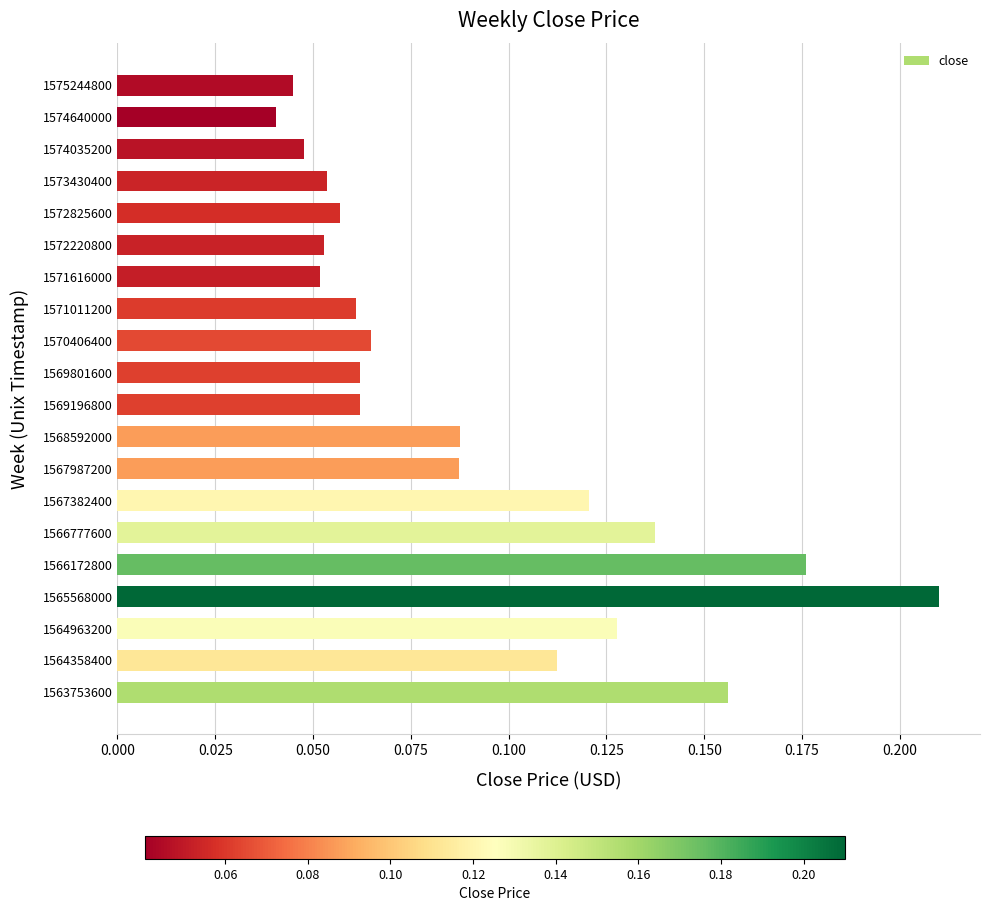

Count the values in the range 0 to 1.

20